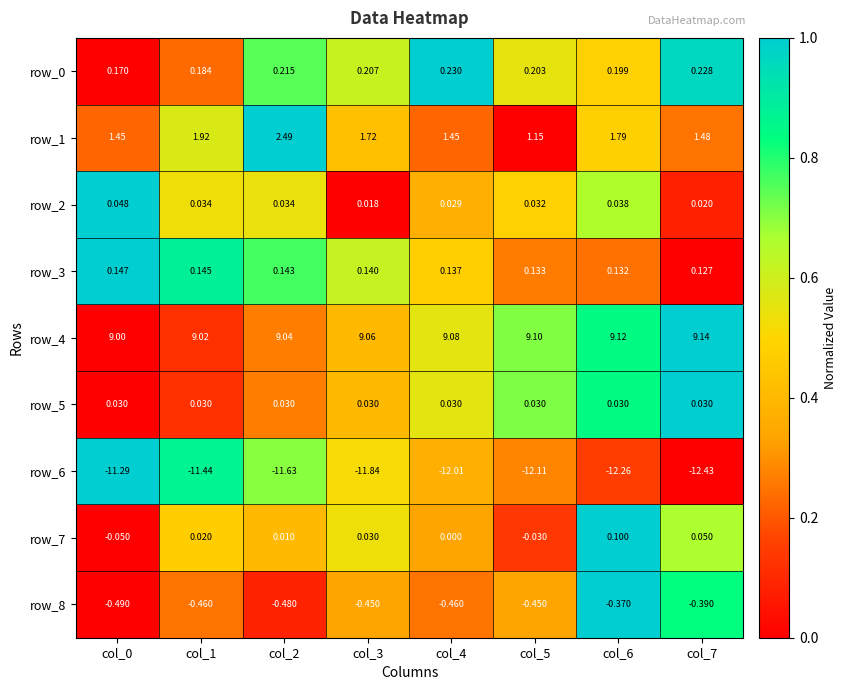

Which series has the widest spread of values?

row_1